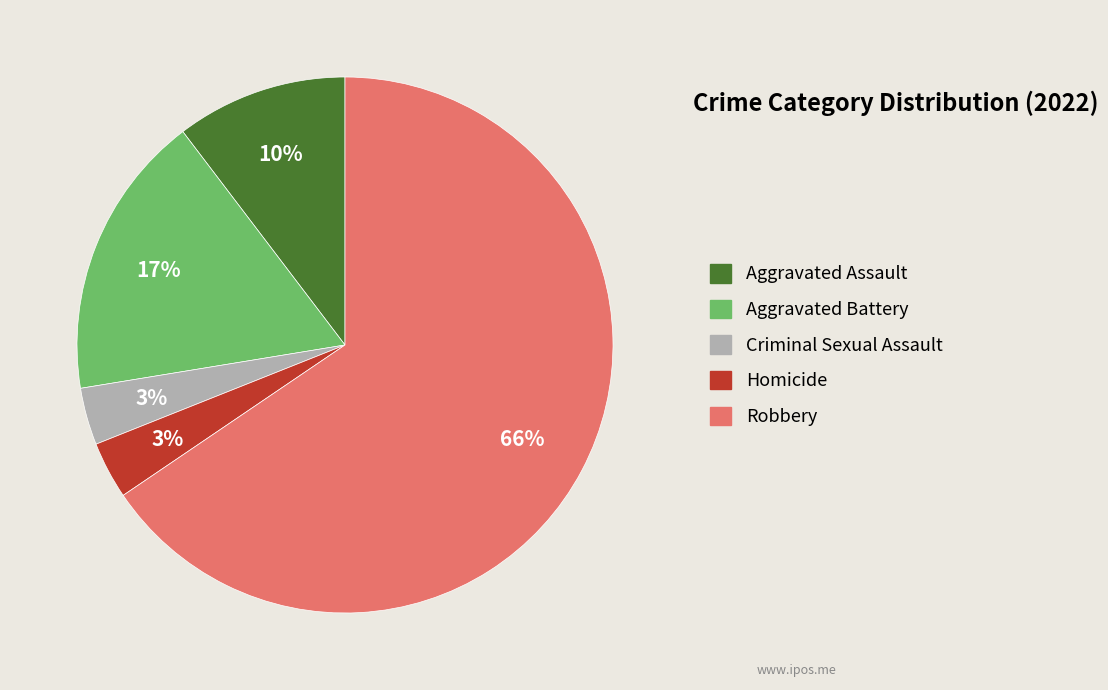

Is it true that Aggravated Battery is 17% of the pie?

True